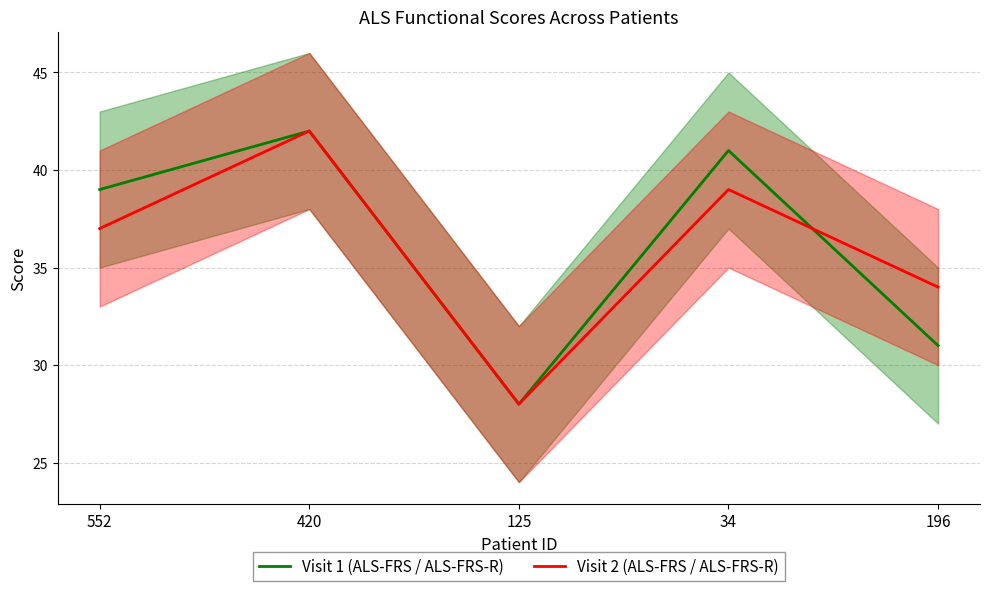

The value of Visit 1 (ALS-FRS / ALS-FRS-R) at 34 is 65. True or false?

False